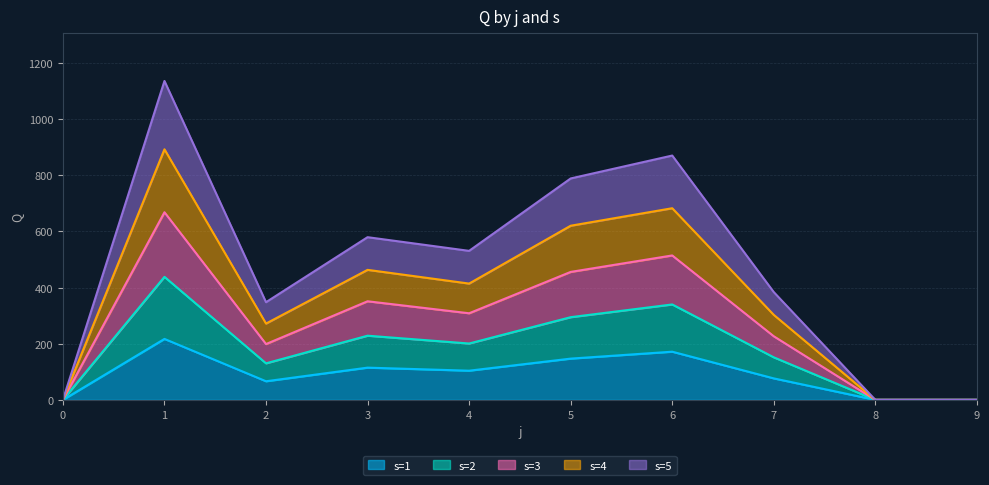

What is the total value across all series at 4?

530.9